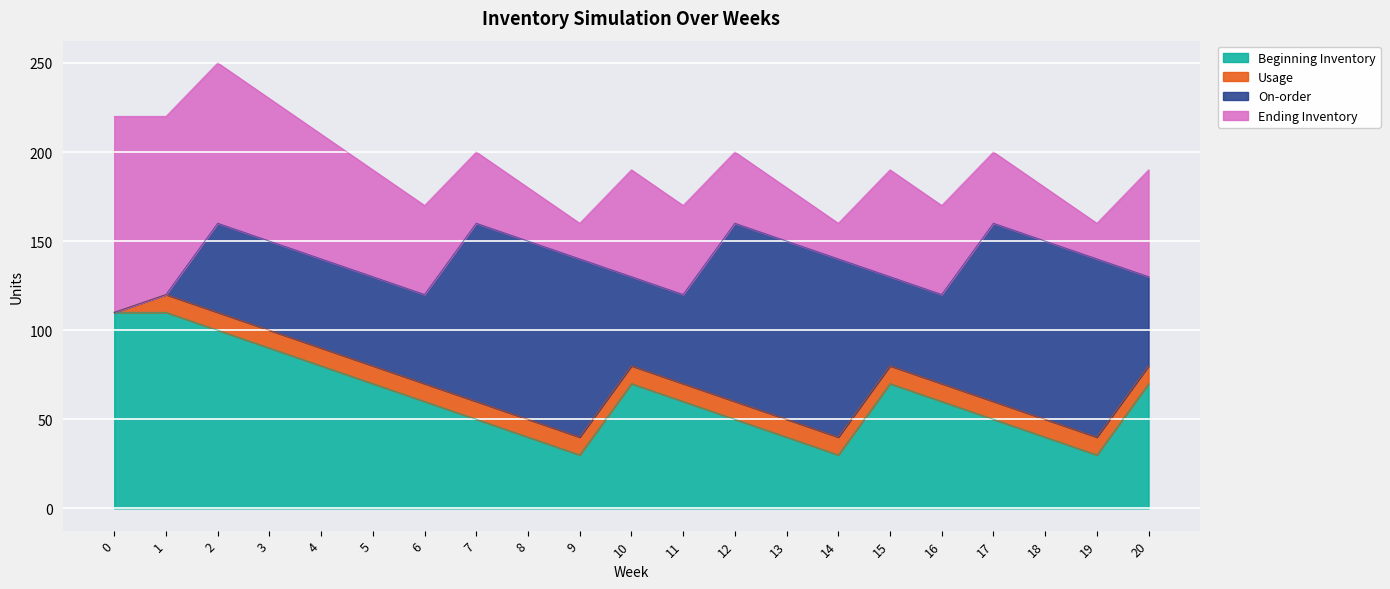

The value of Beginning Inventory at 11 is 60. True or false?

True